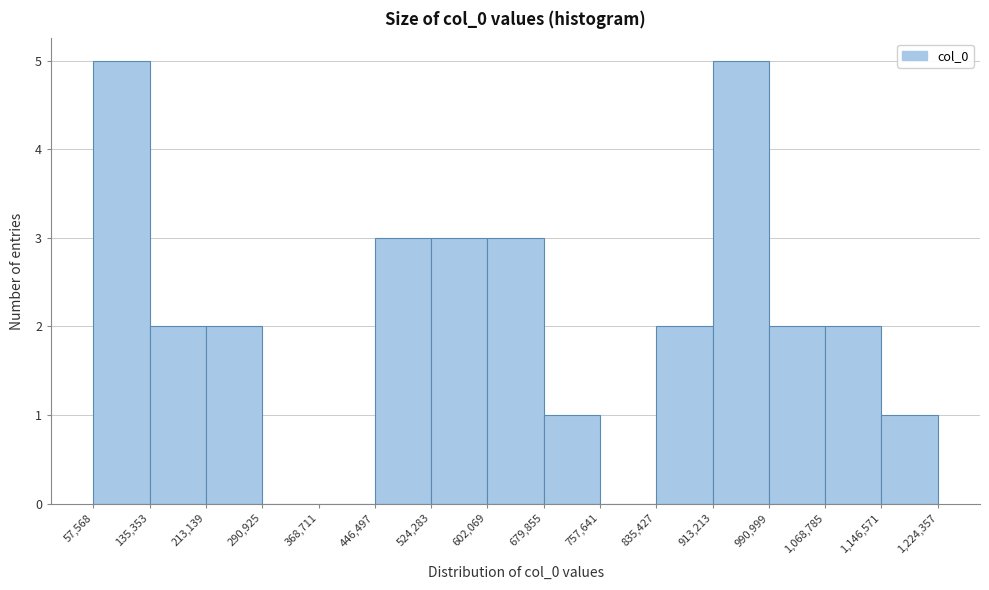

What is the height of the bar covering 446,497 to 524,283 on the x-axis? The values are not printed on the chart, so give them approximately, as read against the axis.

3